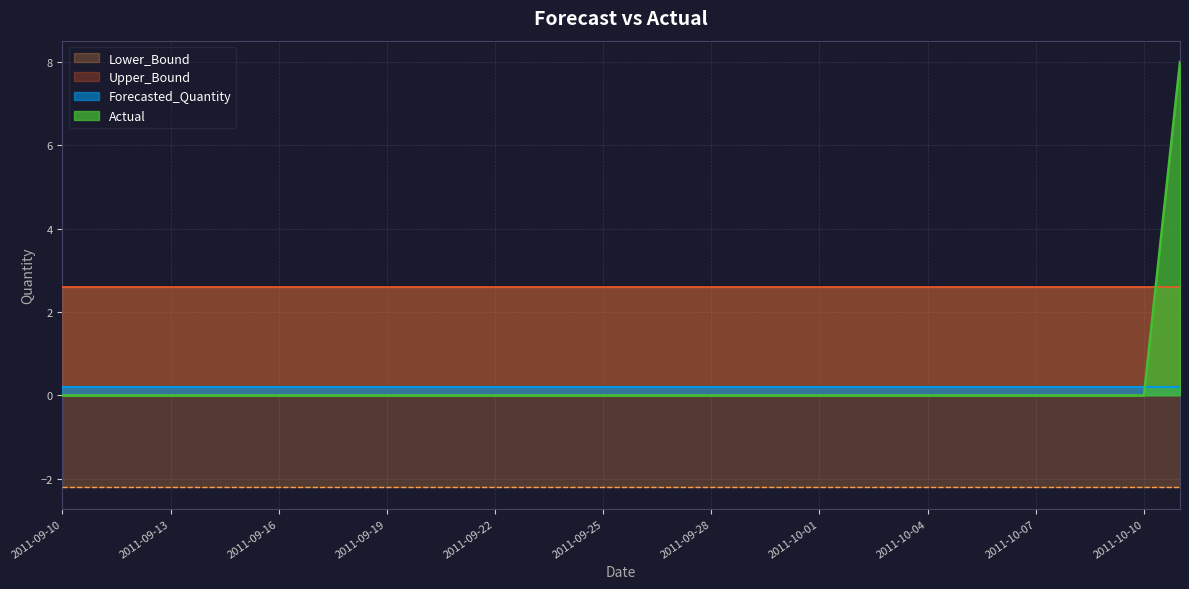

What is the minimum value for Lower_Bound?

-2.2